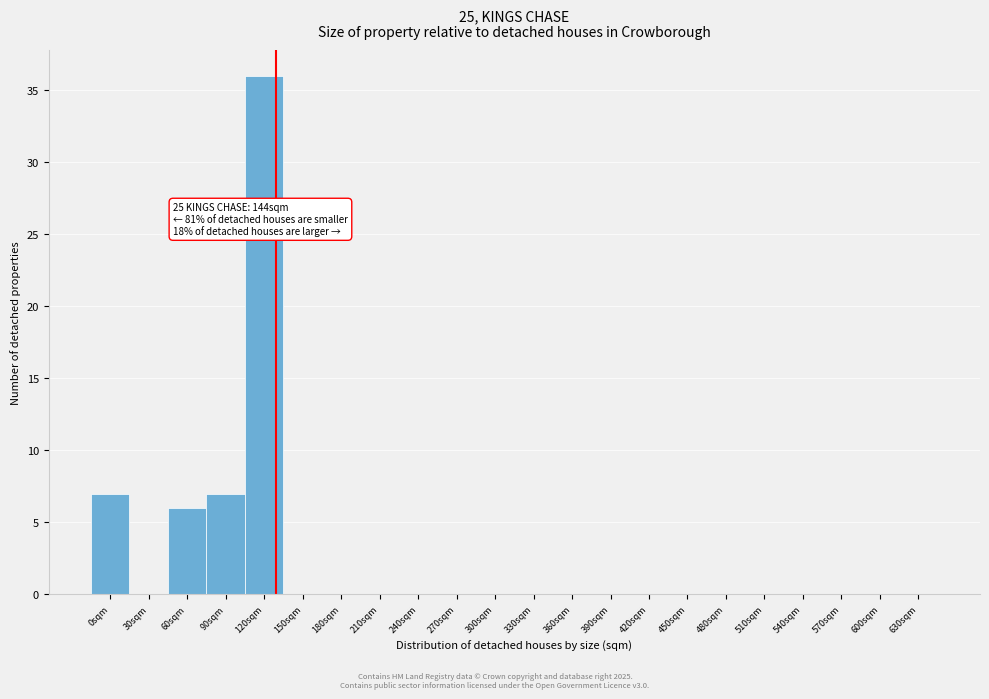

Reading left to right, transcribe all the data shown in this chart.

0sqm=7	30sqm=0	60sqm=6	90sqm=7	120sqm=36	150sqm=0	180sqm=0	210sqm=0	240sqm=0	270sqm=0	300sqm=0	330sqm=0	360sqm=0	390sqm=0	420sqm=0	450sqm=0	480sqm=0	510sqm=0	540sqm=0	570sqm=0	600sqm=0	630sqm=0